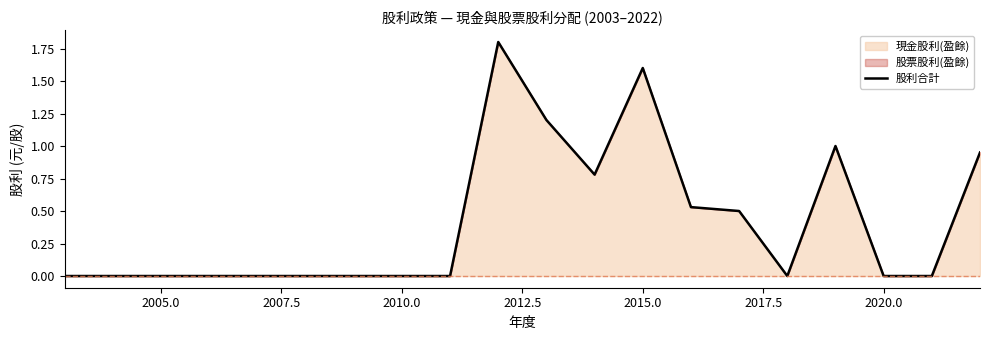

Read the value at 2015.0.

1.6